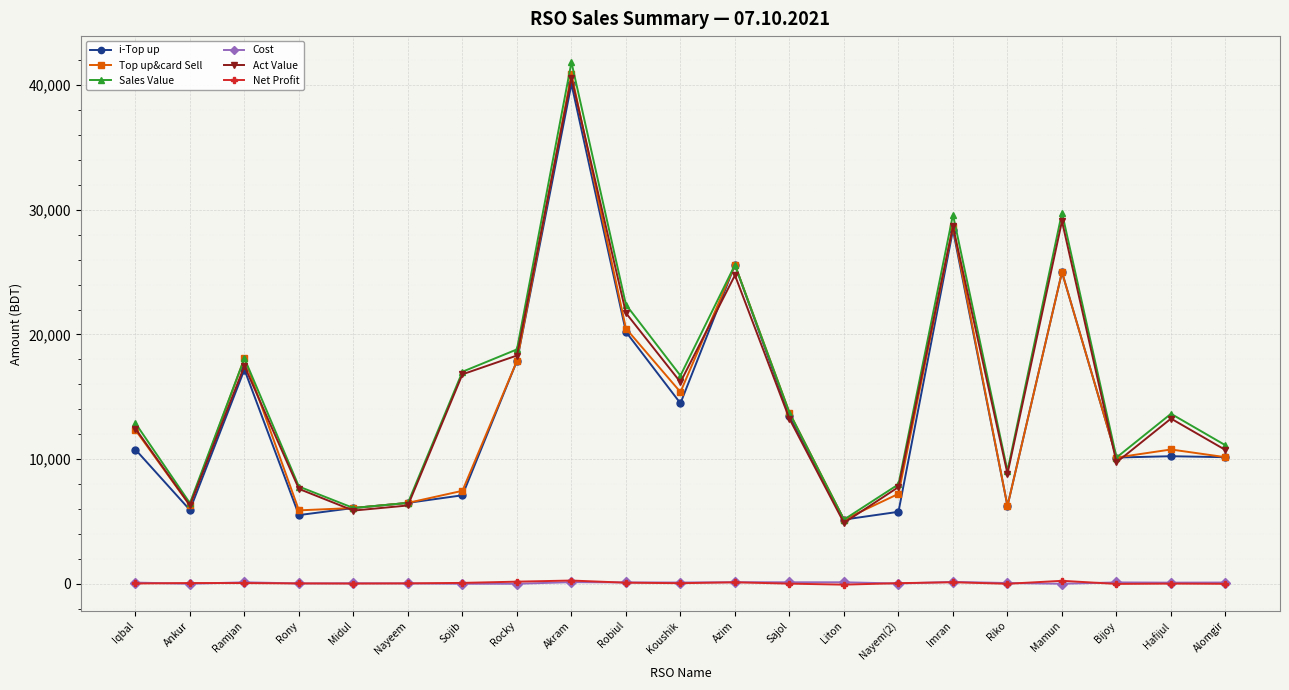

At how many categories does at least one series exceed 30478?

1